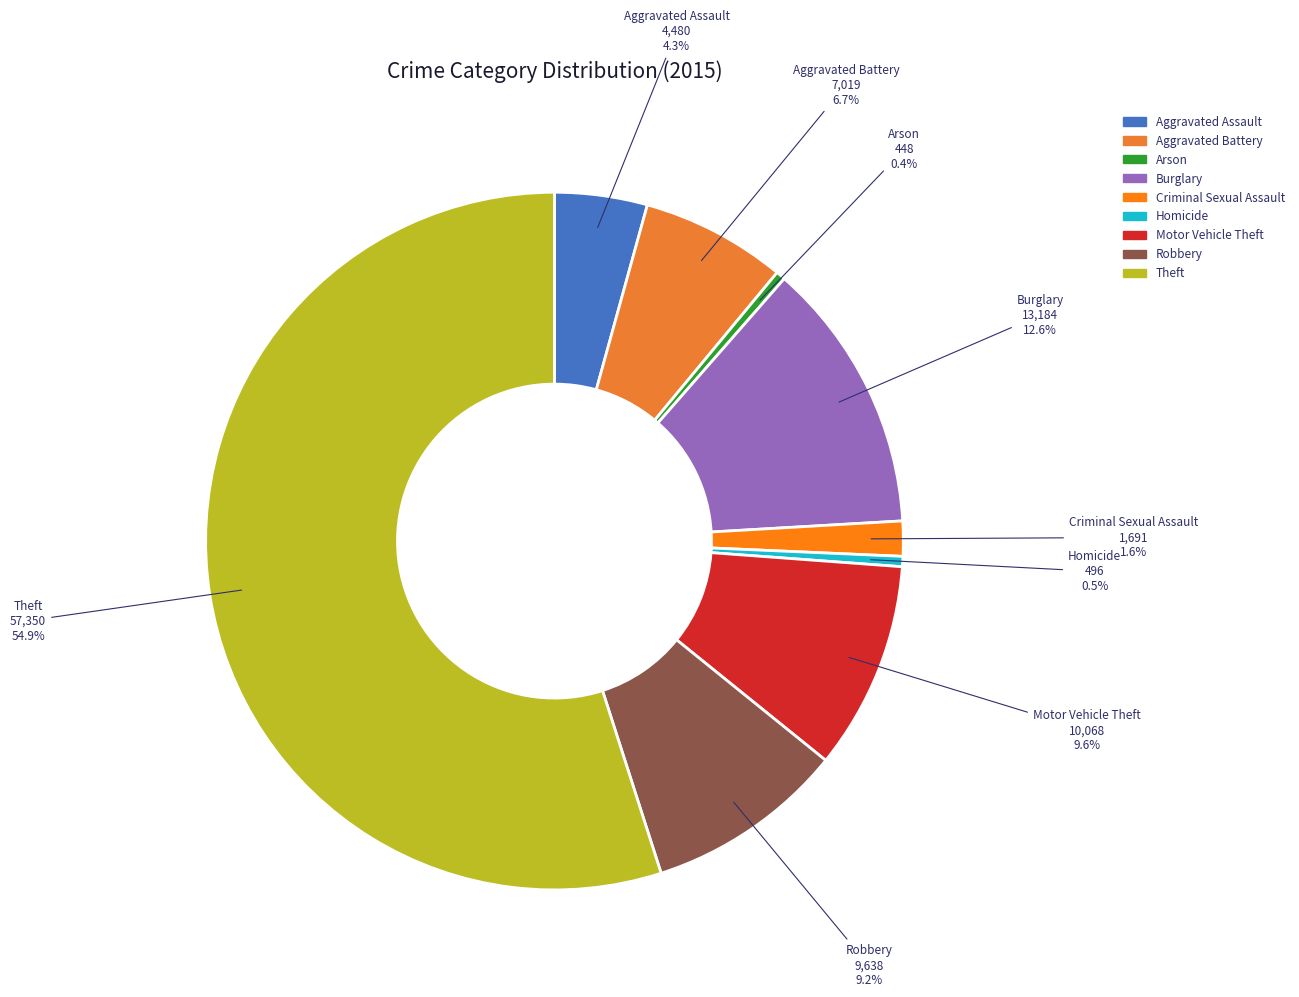

Which slice is the largest?

Theft